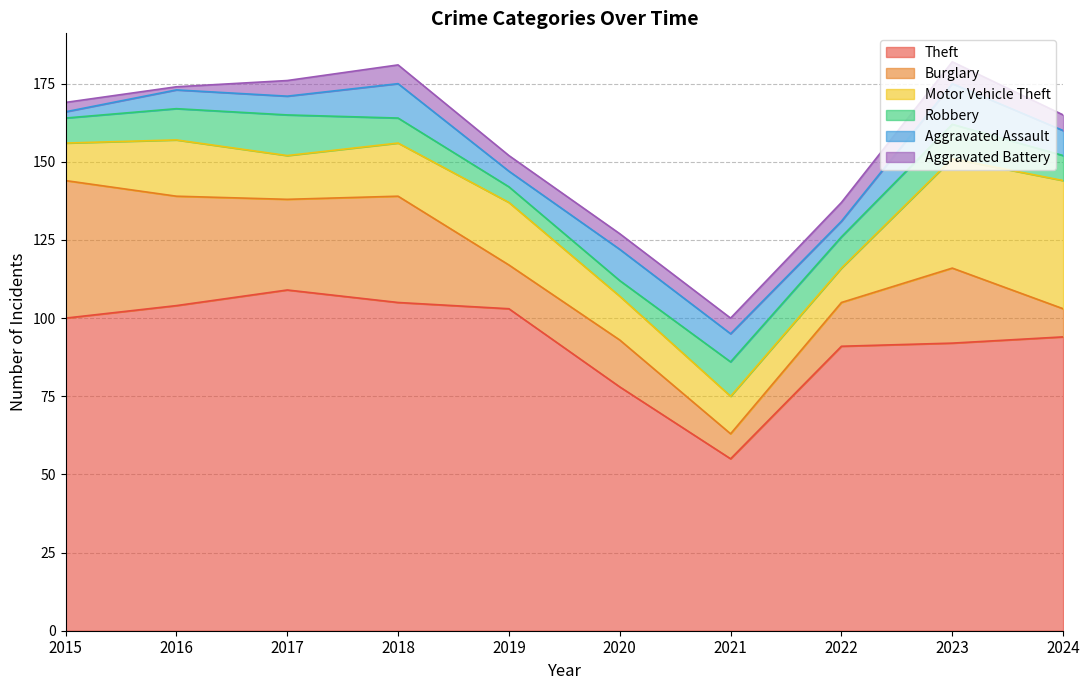

Where is Motor Vehicle Theft nearest to the value 26?

2019